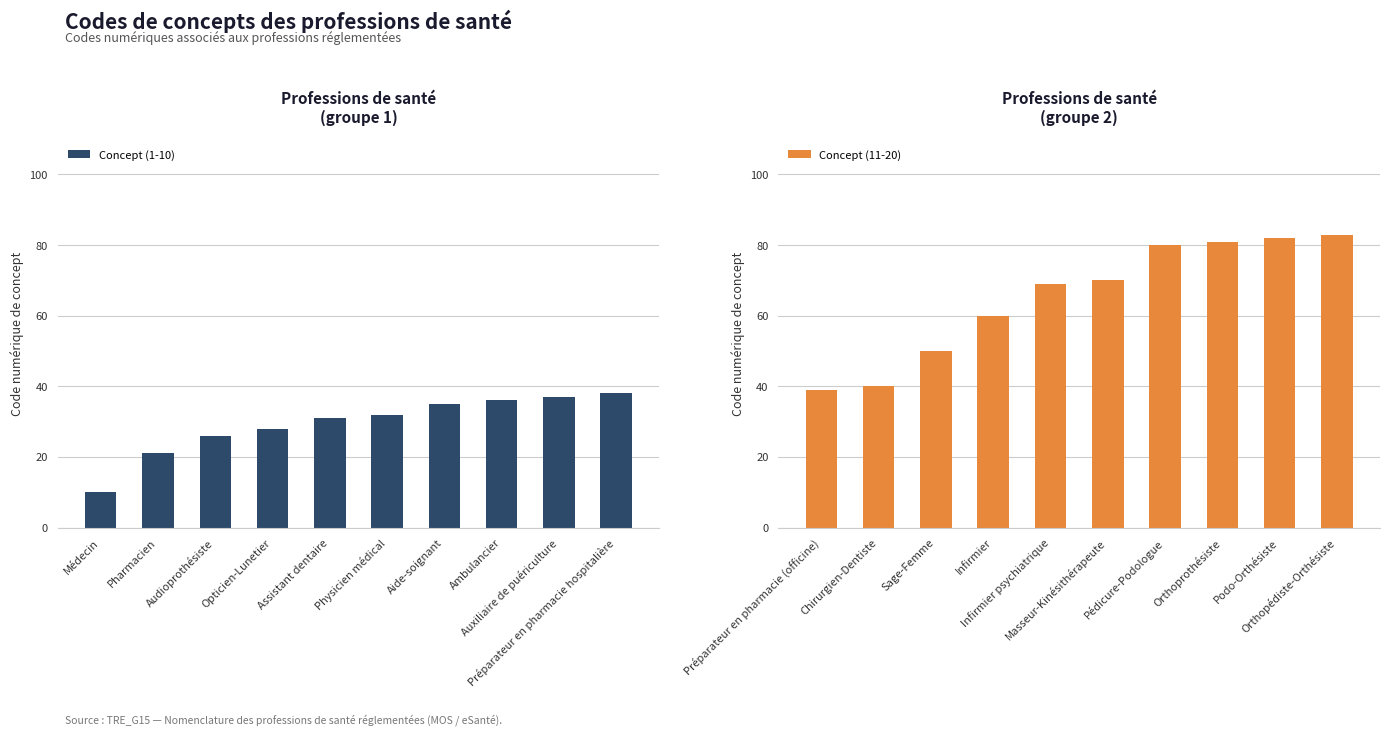

What is the average value of the Concept (1-10) series?

29